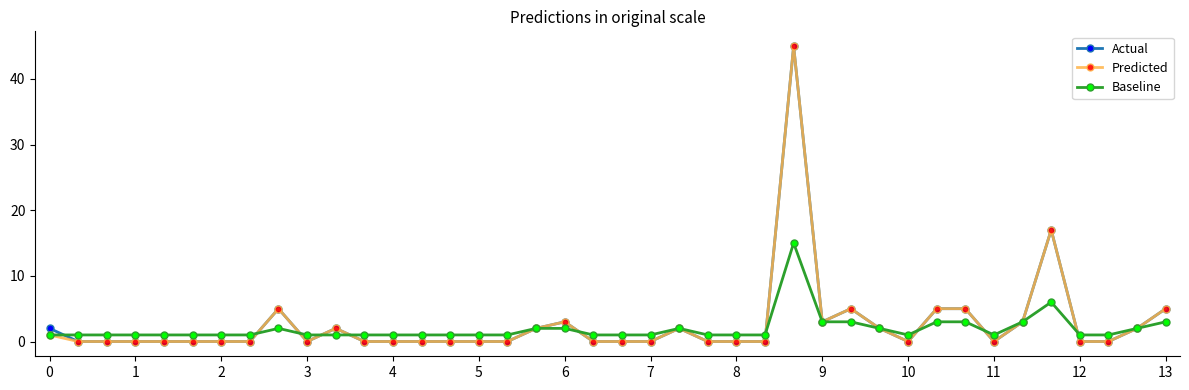

What is the value of the Predicted point at the 19th from the left?

3